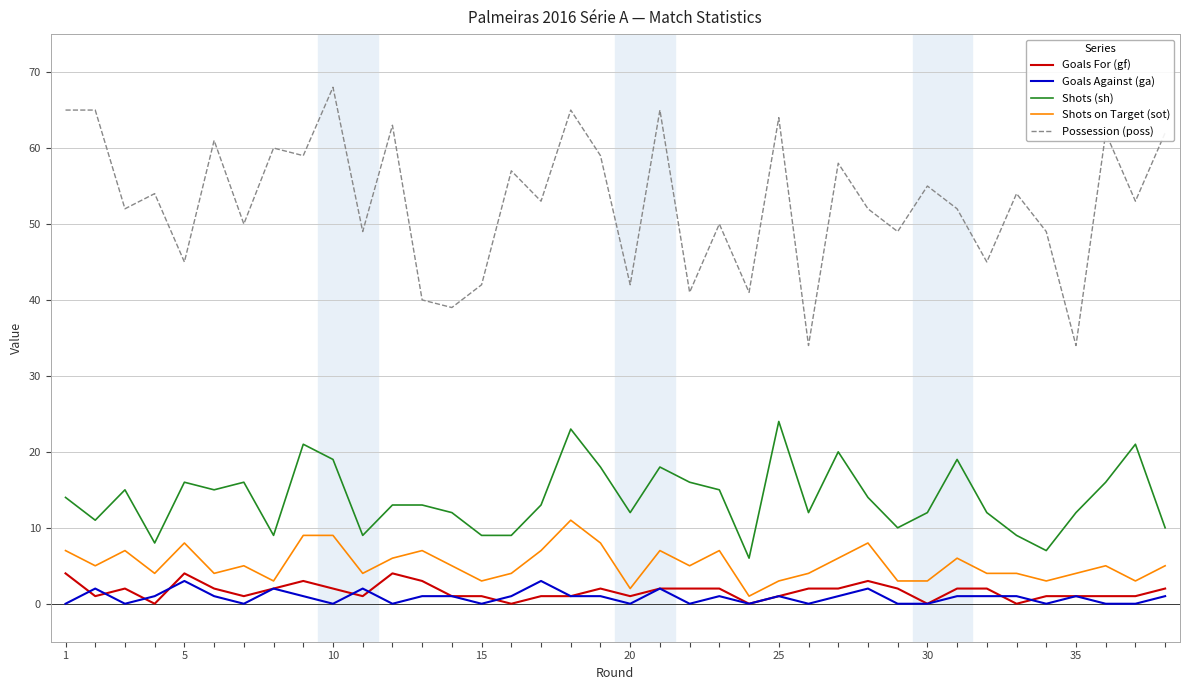

Which series has the widest spread of values?

Possession (poss)